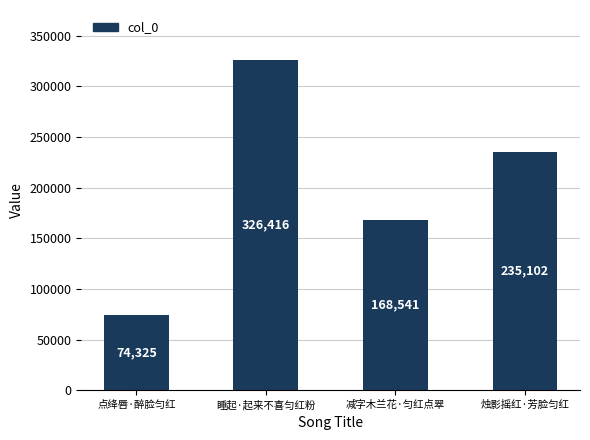

At which label does the data first exceed 235102?

睡起·起来不喜匀红粉